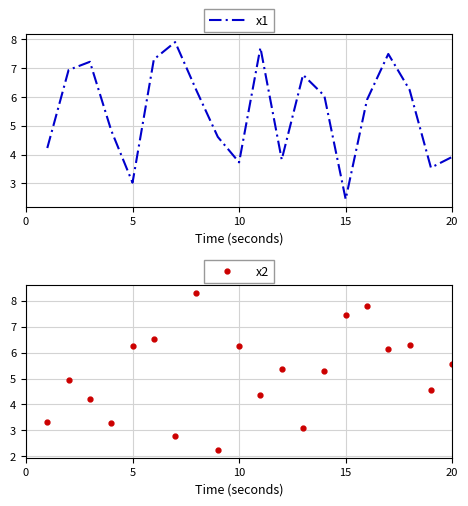

At which label does x1 reach its minimum?

15